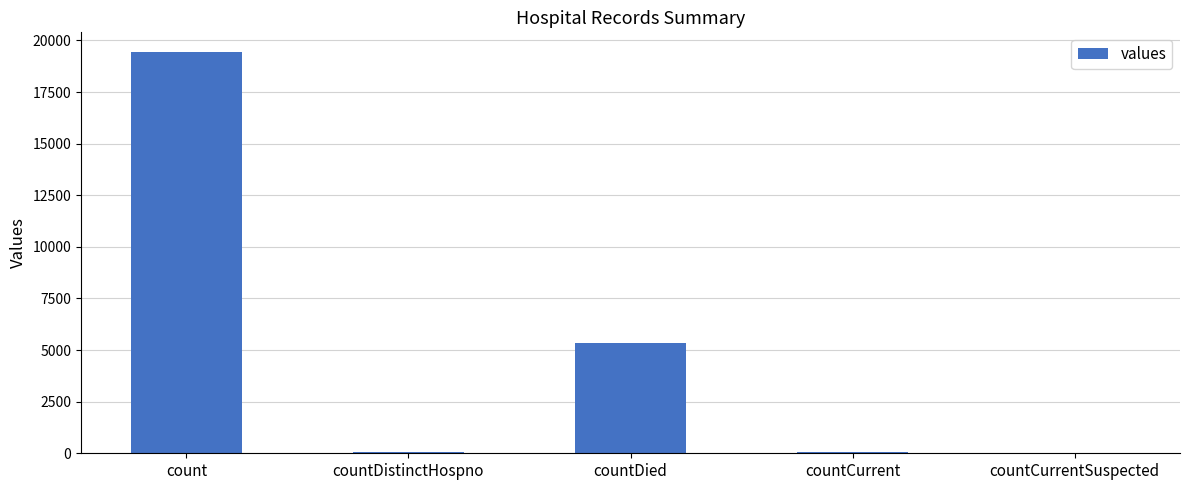

True or false: the data shows 8952 at count.

False